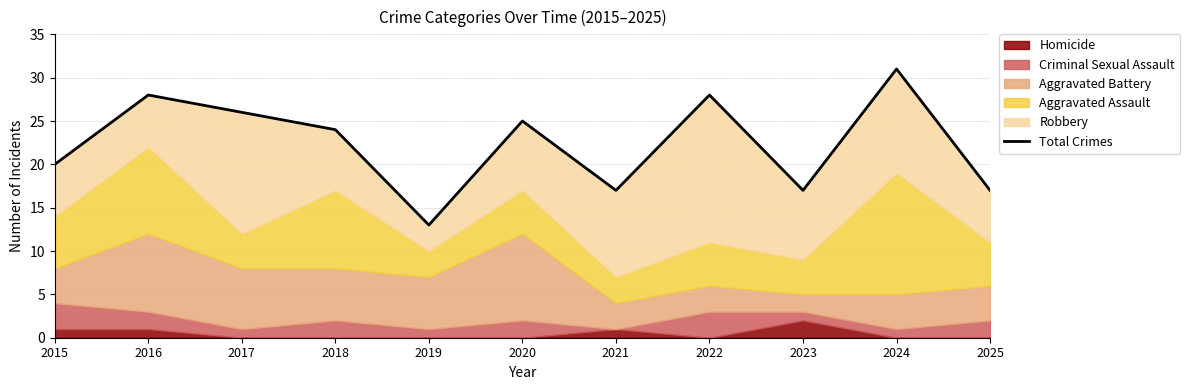

How many data points are less than 24?

5